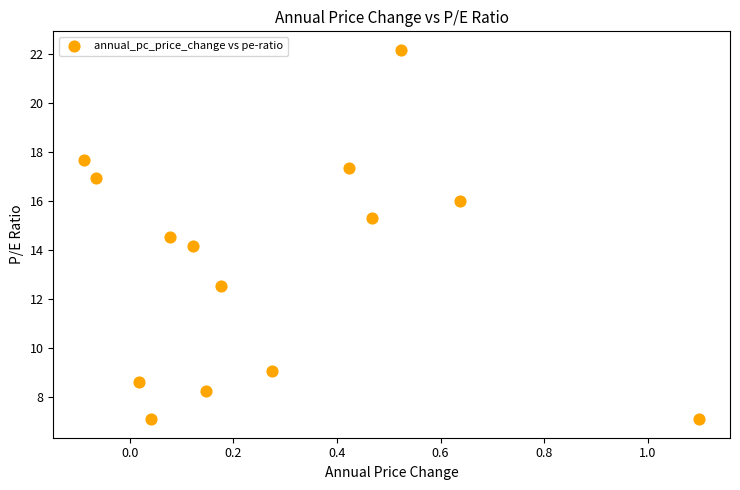

What is the range of Y values (max minus min)?

15.1